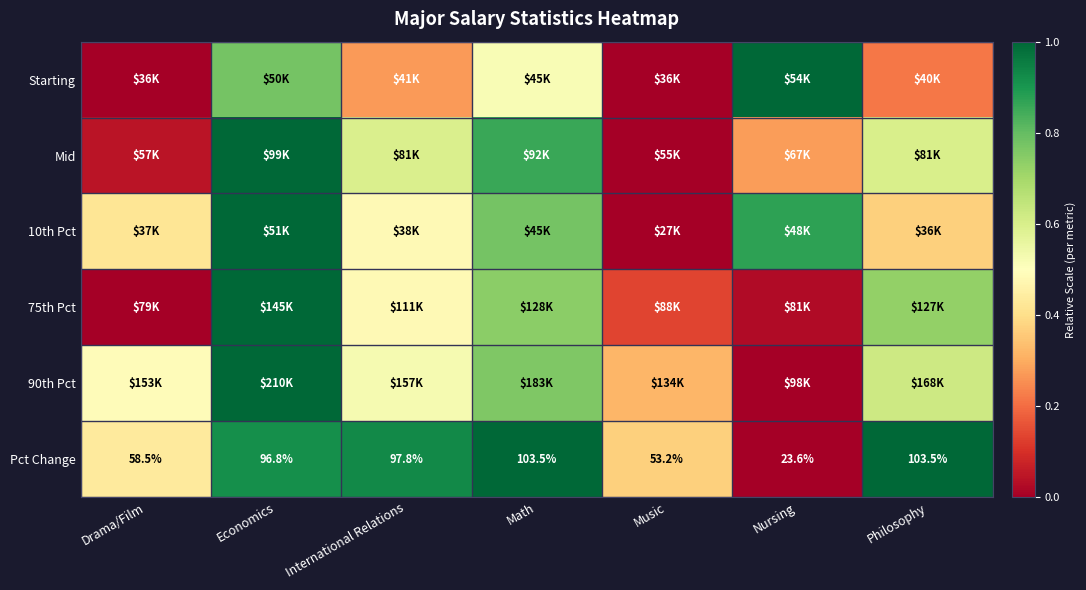

Rank the categories by Mid value from highest to lowest.

Economics, Math, Philosophy, International Relations, Nursing, Drama/Film, Music